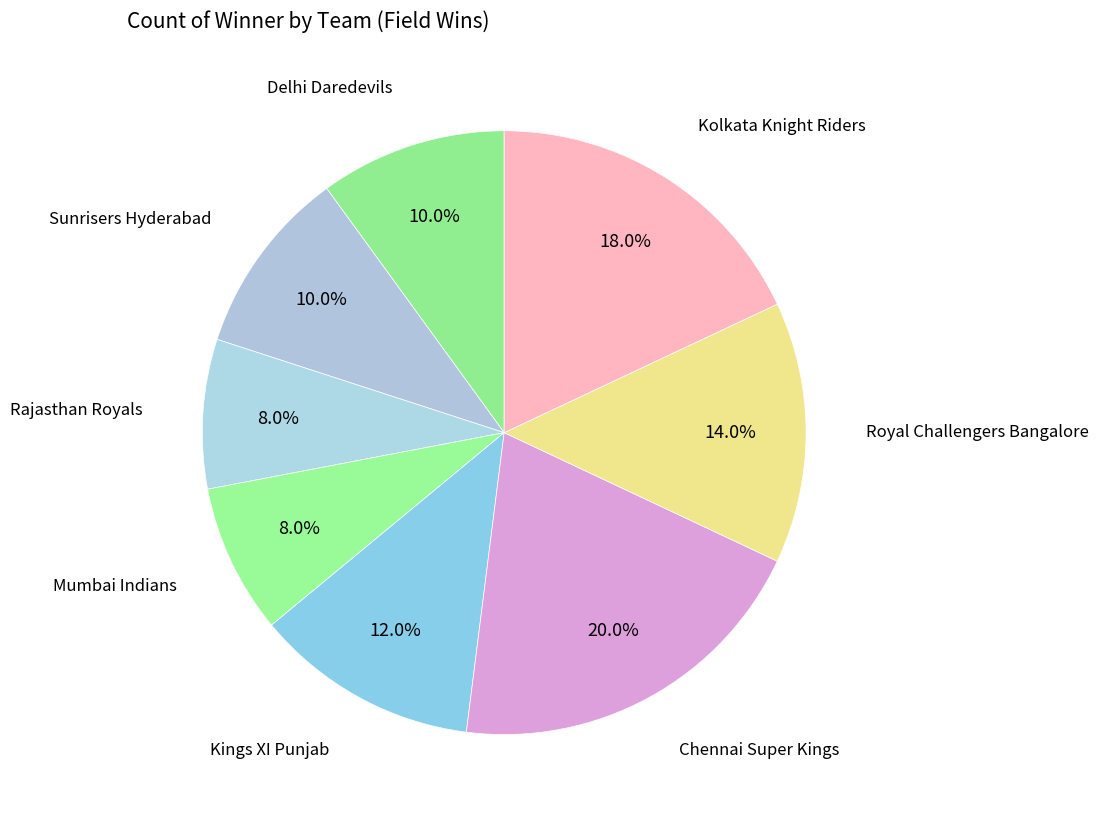

How many slices are in this pie chart?

8